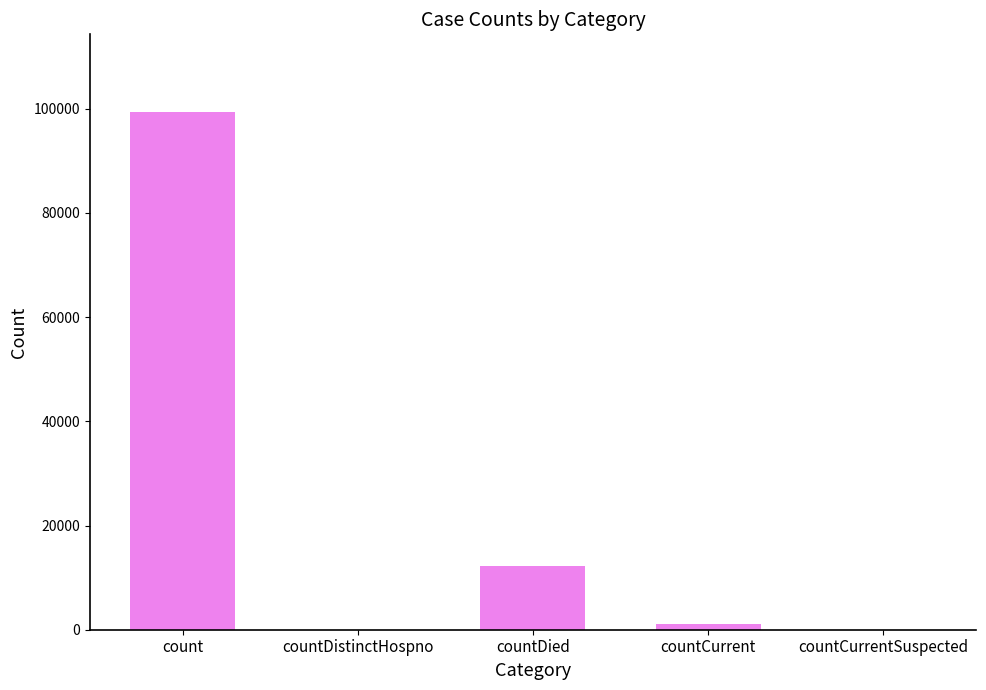

The value at countDistinctHospno is 0. True or false?

True